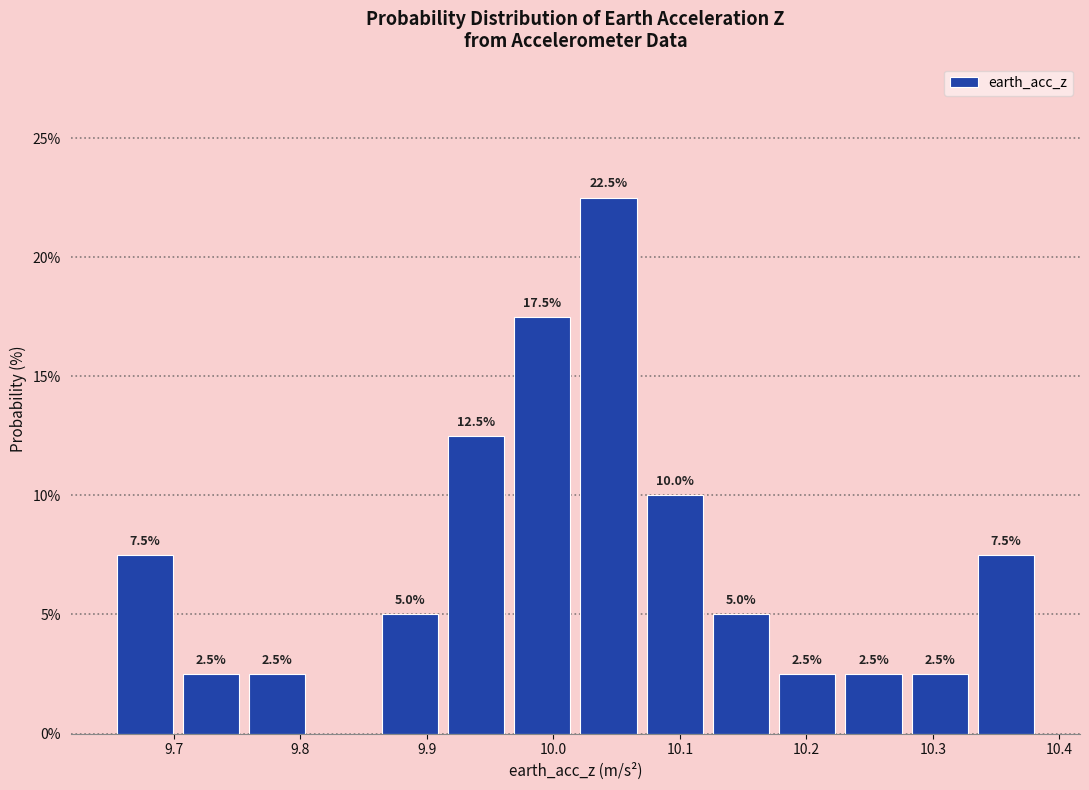

Which range on the x-axis has the tallest bar?

10.02 to 10.07